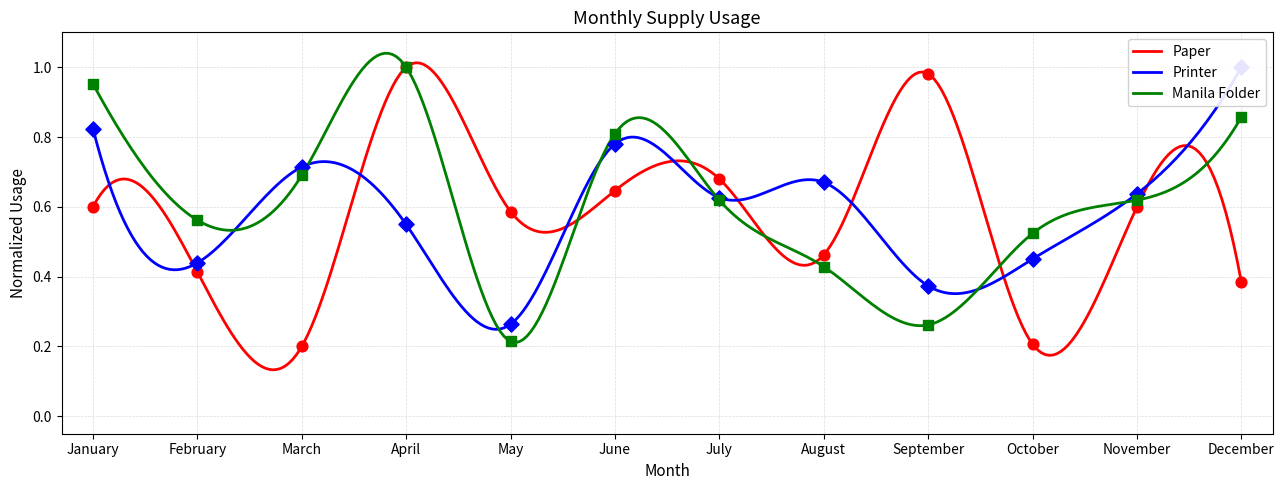

Which series has the largest total across all categories?

Manila Folder